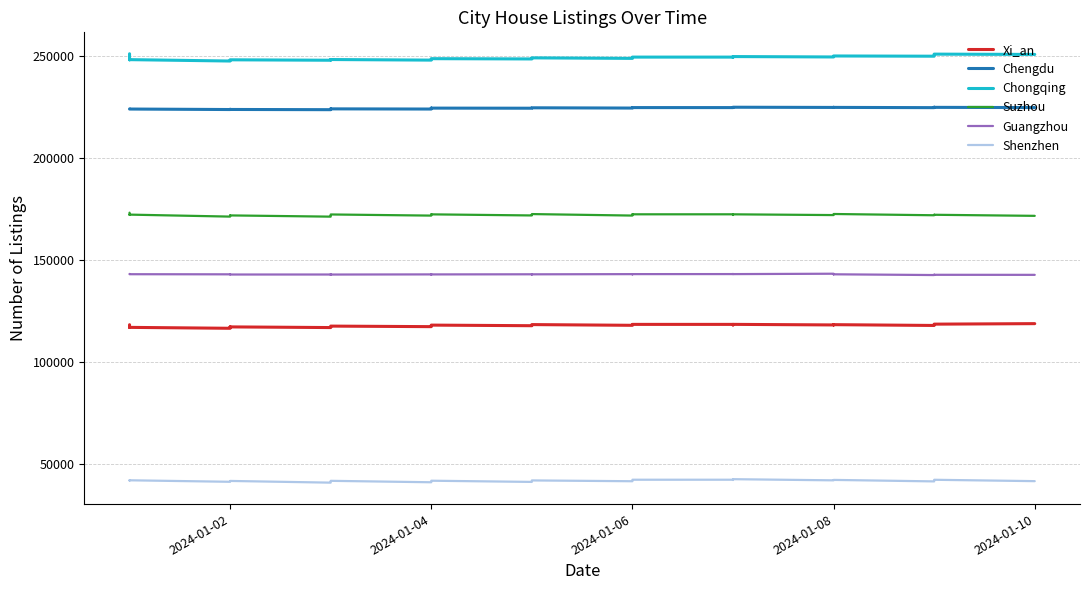

True or false: Shenzhen and Suzhou cross at least once.

False